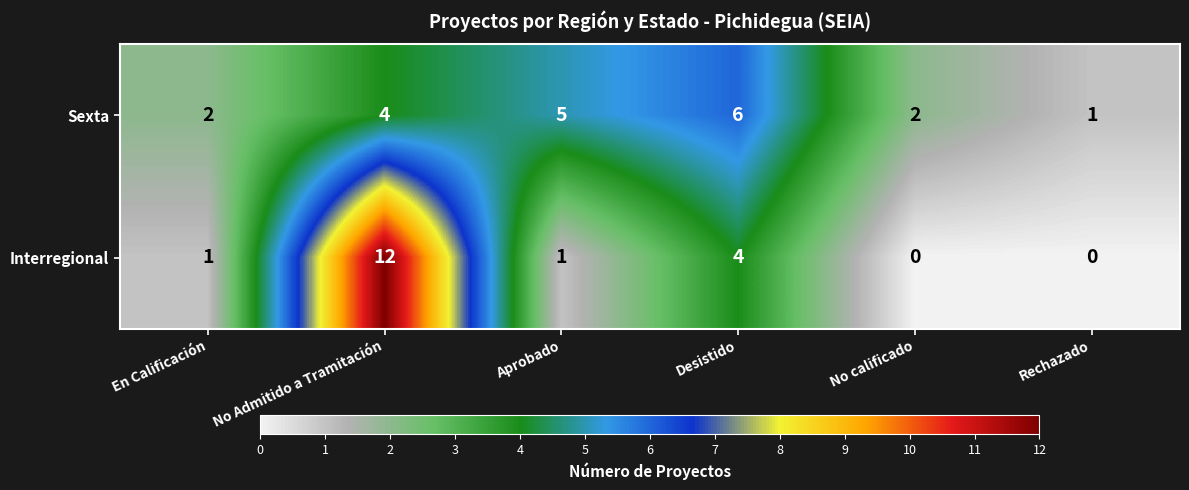

What is the average value of the Interregional series?

3